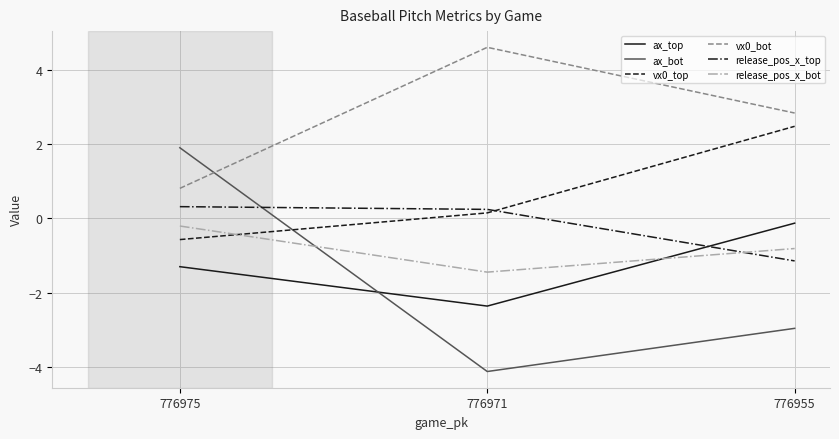

What is the difference between the release_pos_x_top values at 776971 and 776955?

1.4